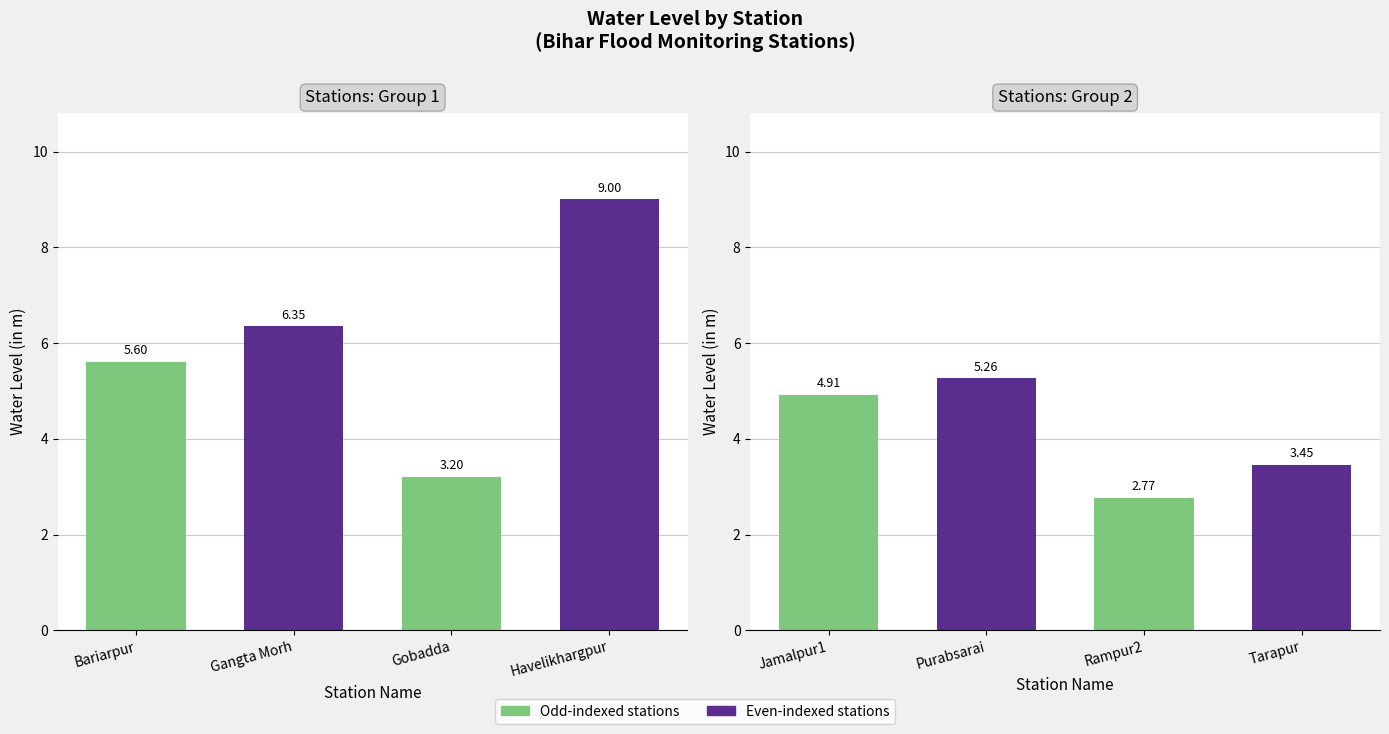

How many data points are less than 5?

4